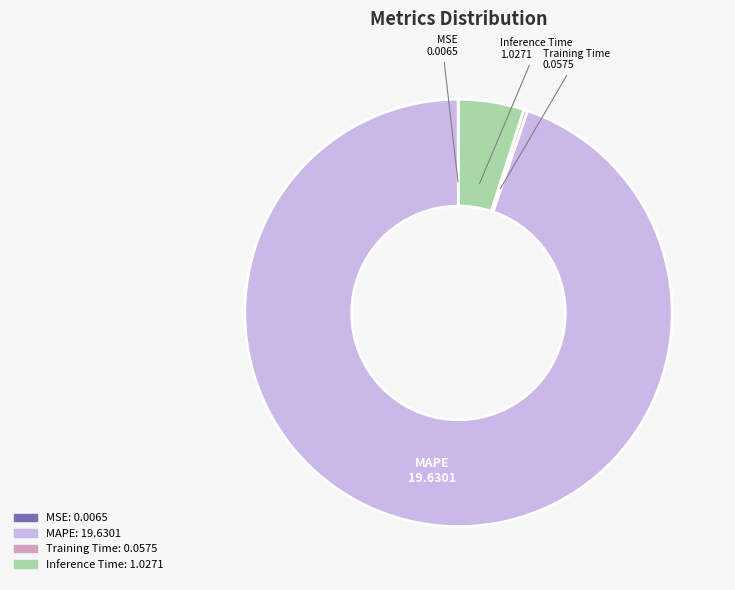

Which slice is the largest?

MAPE